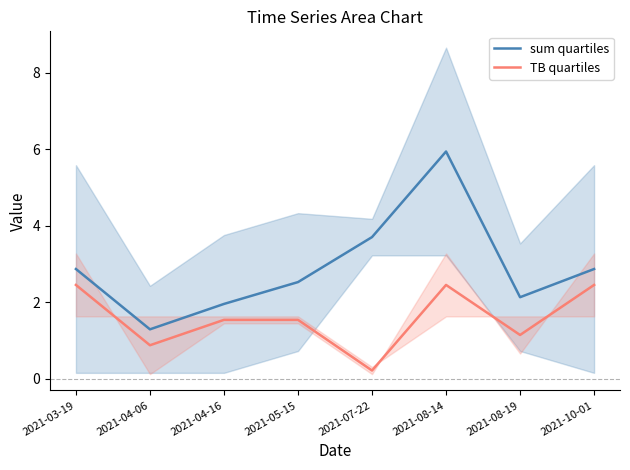

At which label does sum quartiles reach its minimum?

2021-04-06